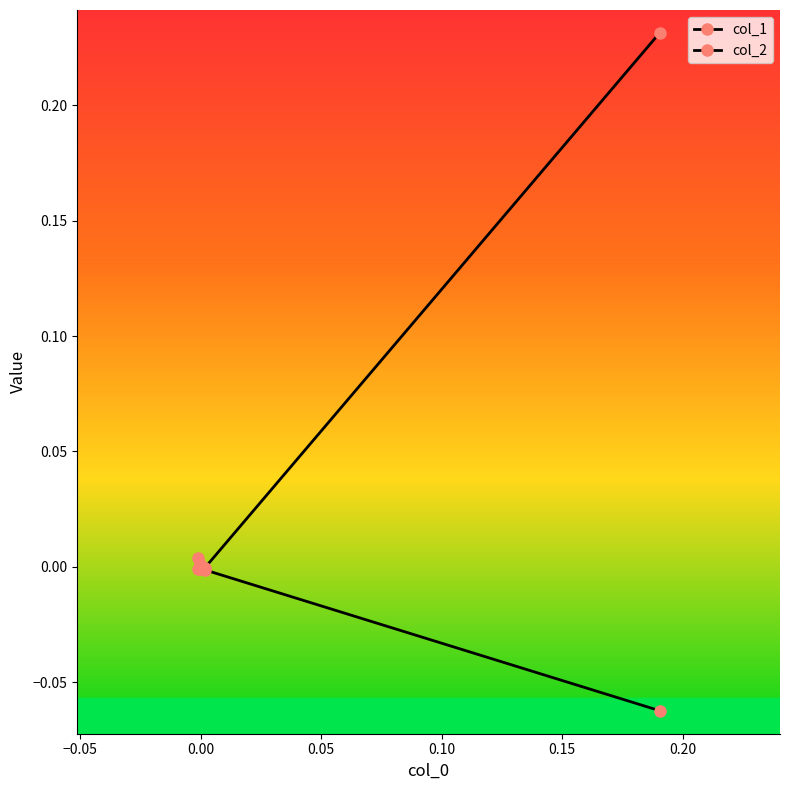

How many intersections are there between col_2 and col_1?

1